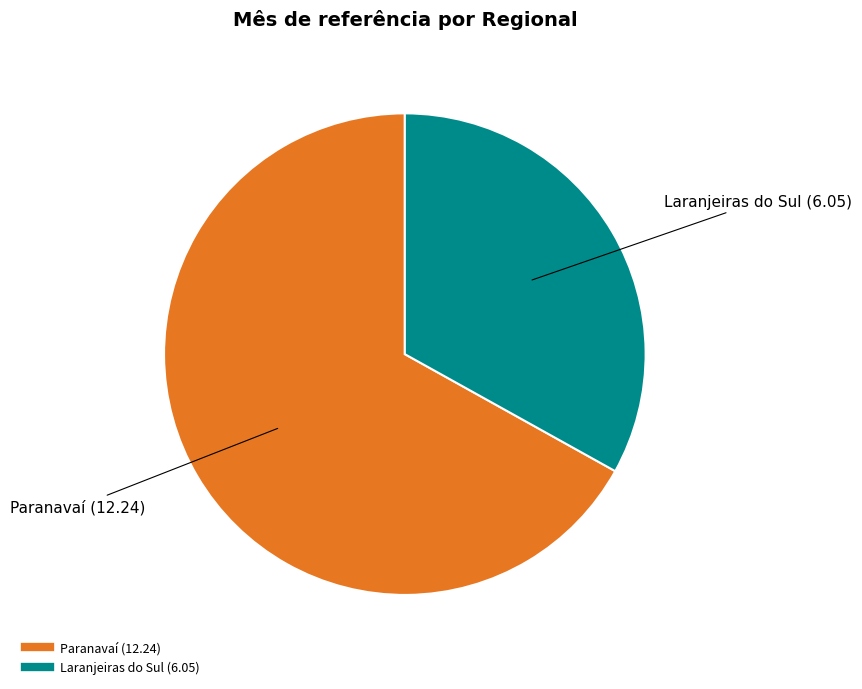

Which category accounts for the majority?

Paranavaí